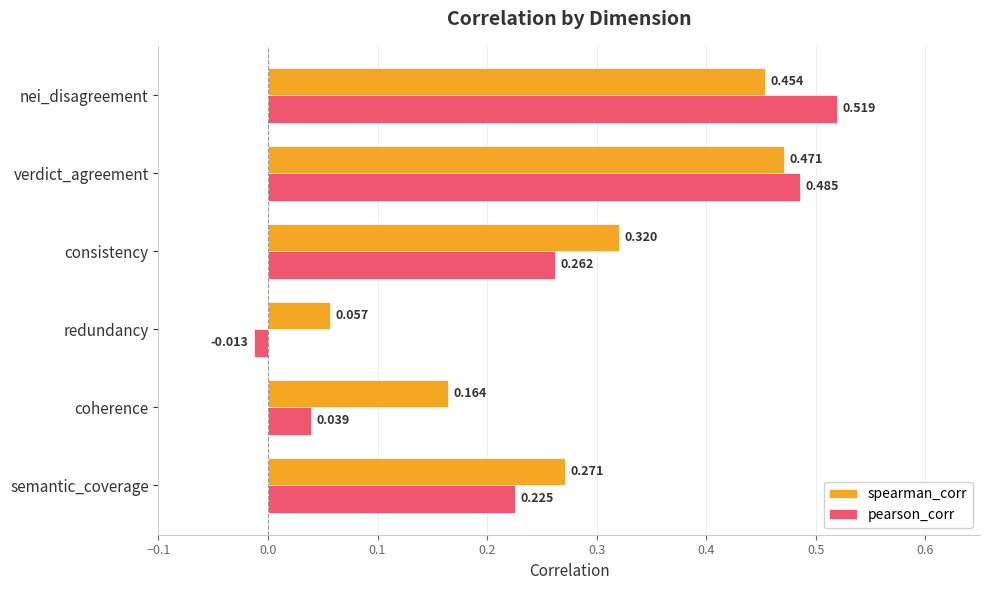

Rank the series by their maximum value, from lowest to highest.

spearman_corr, pearson_corr